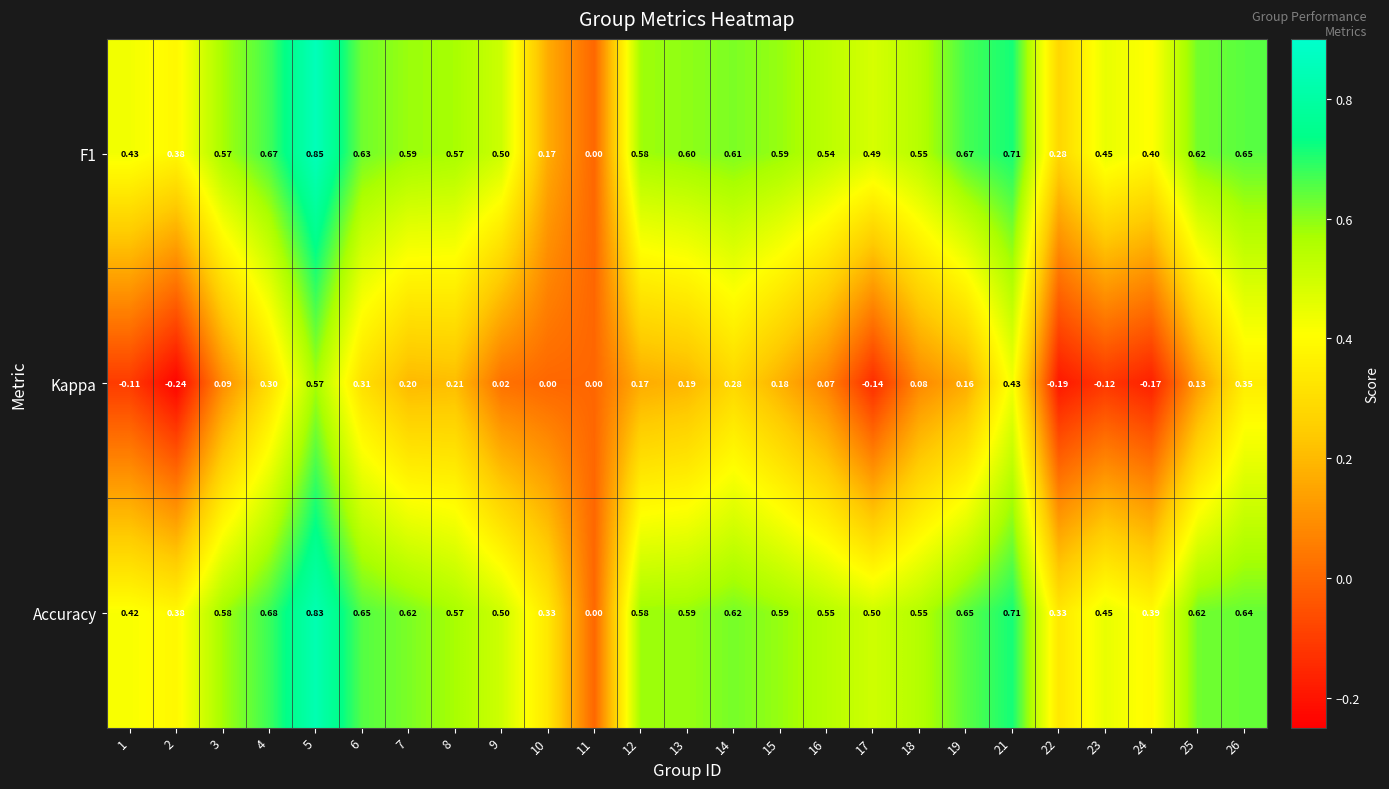

Between 16 and 21, which series saw the biggest shift?

Kappa